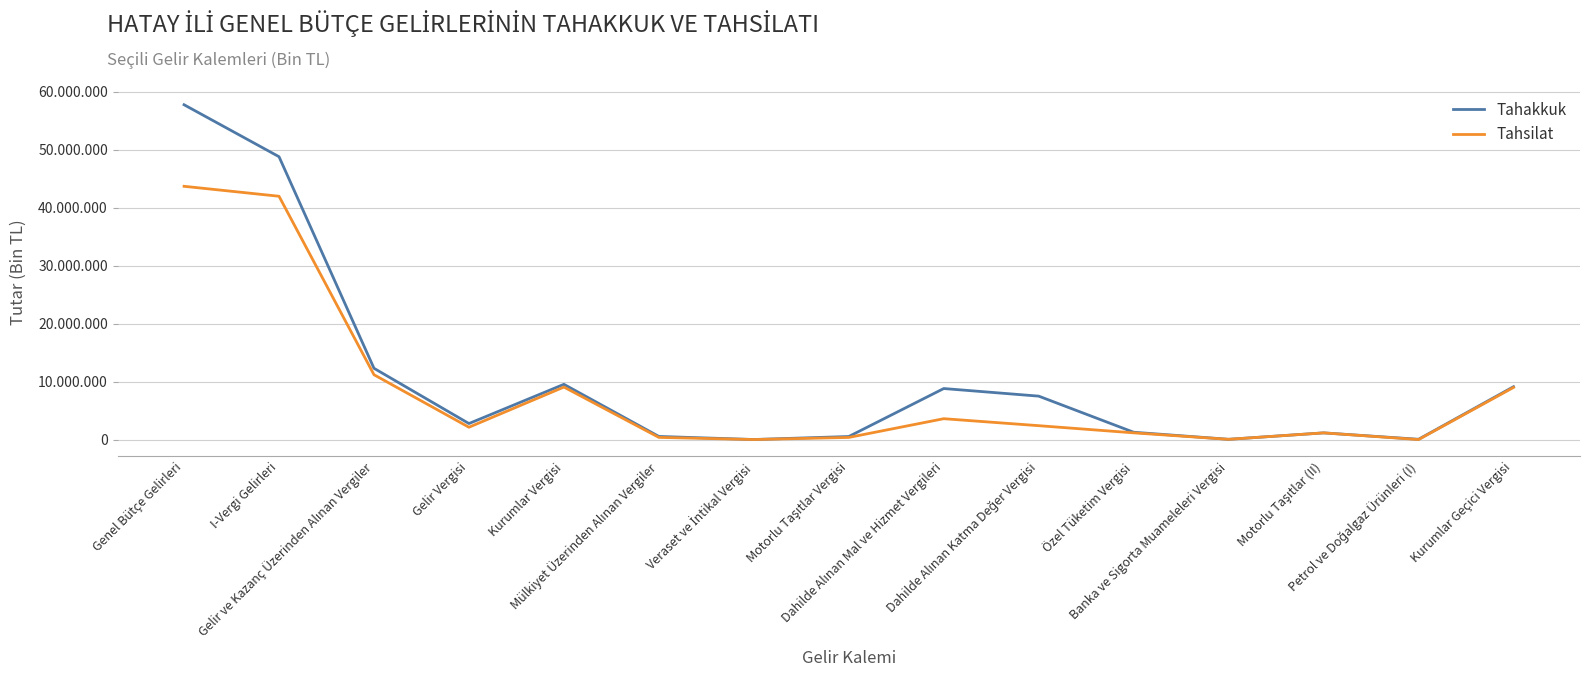

At which label does Tahsilat first exceed 2129407?

Genel Bütçe Gelirleri